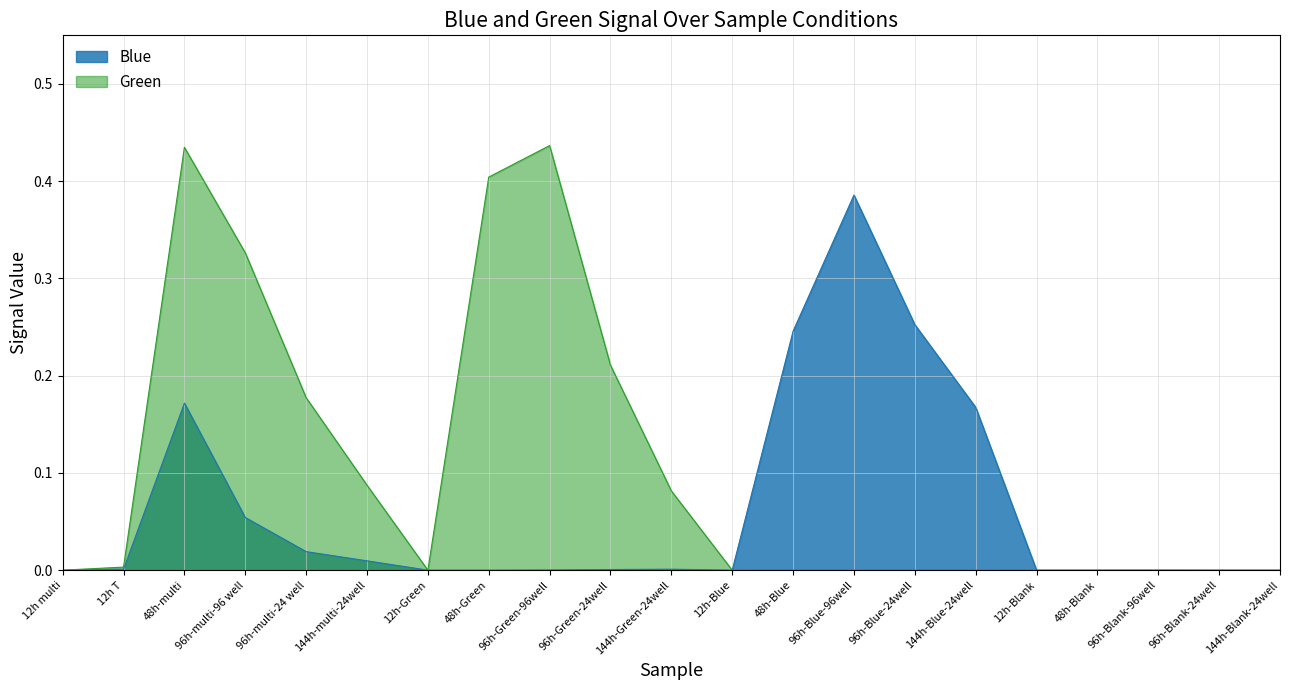

How many categories are shown in the chart?

21